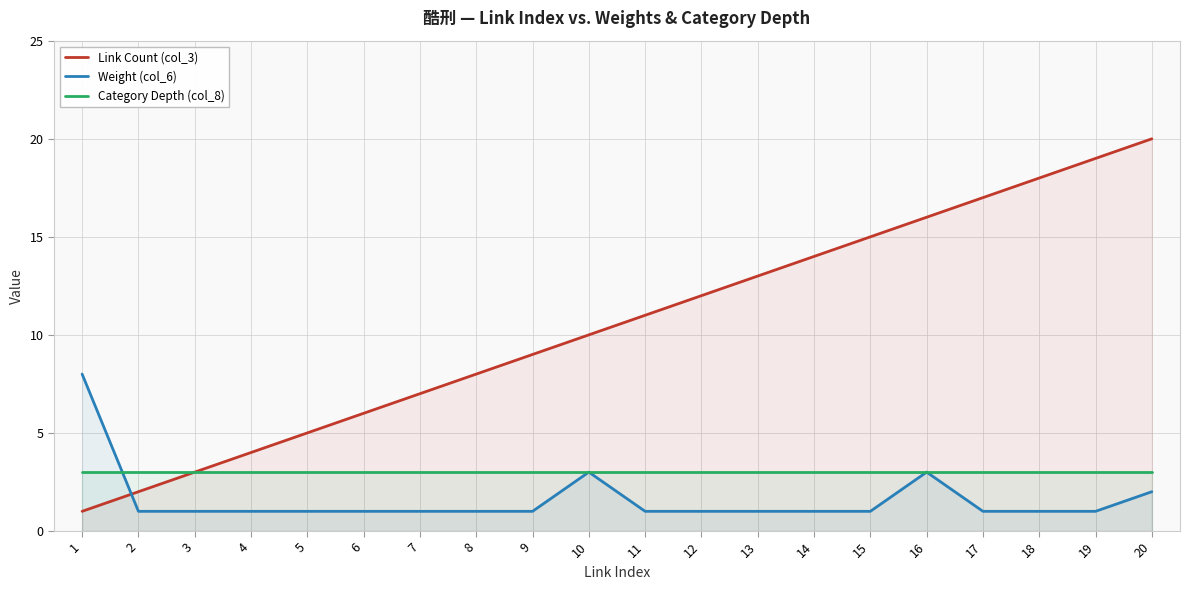

What is the difference between the maximum and minimum values in the Weight (col_6) series?

7